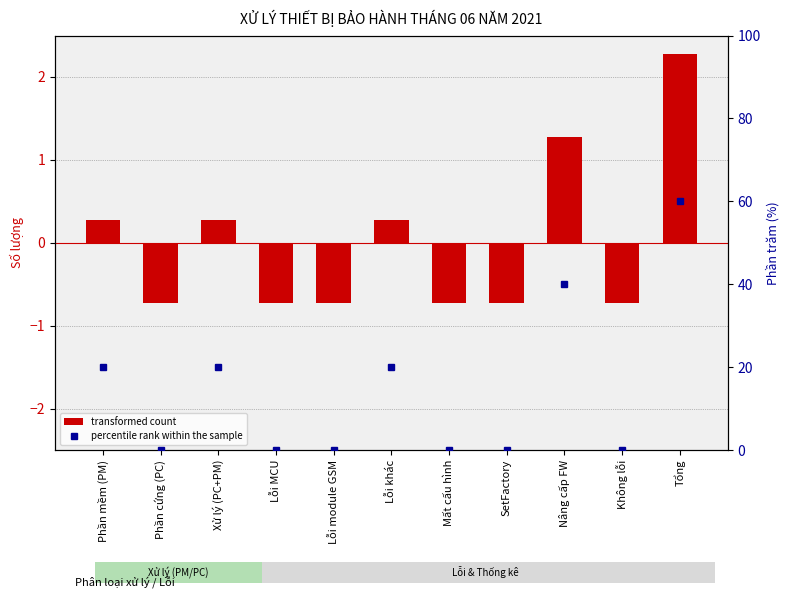

What is the maximum value shown in the chart?

60.0